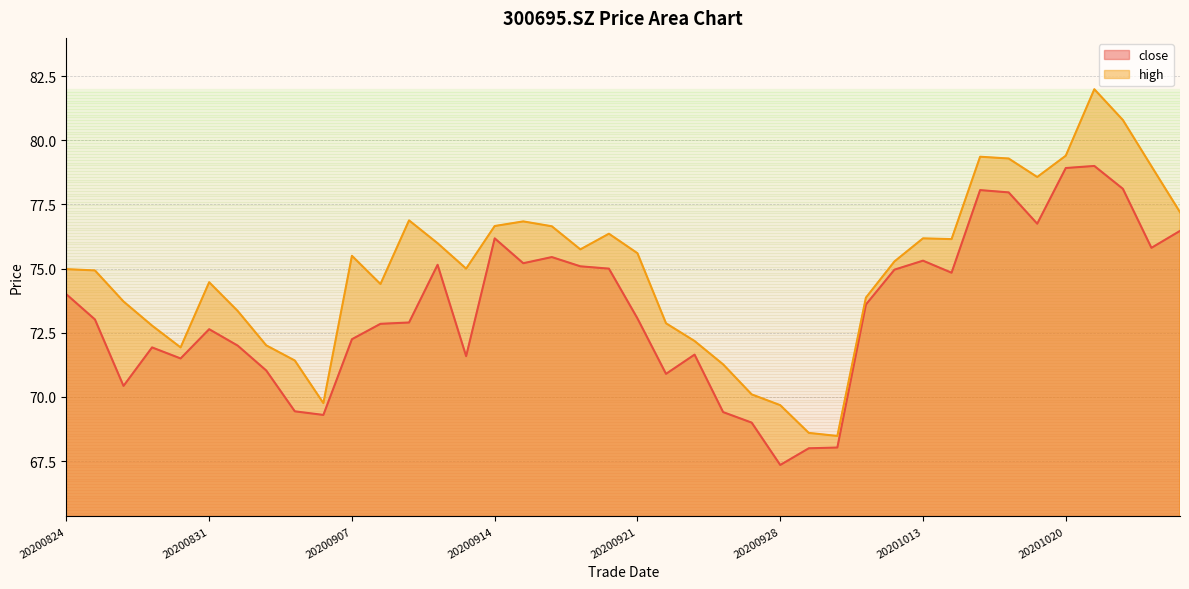

What is the total value across all series at 20200917?

150.8